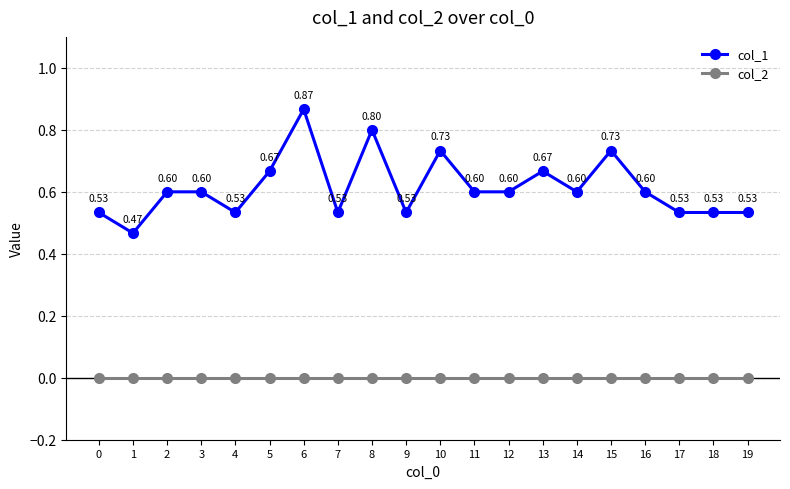

True or false: col_1 and col_2 cross at least once.

False